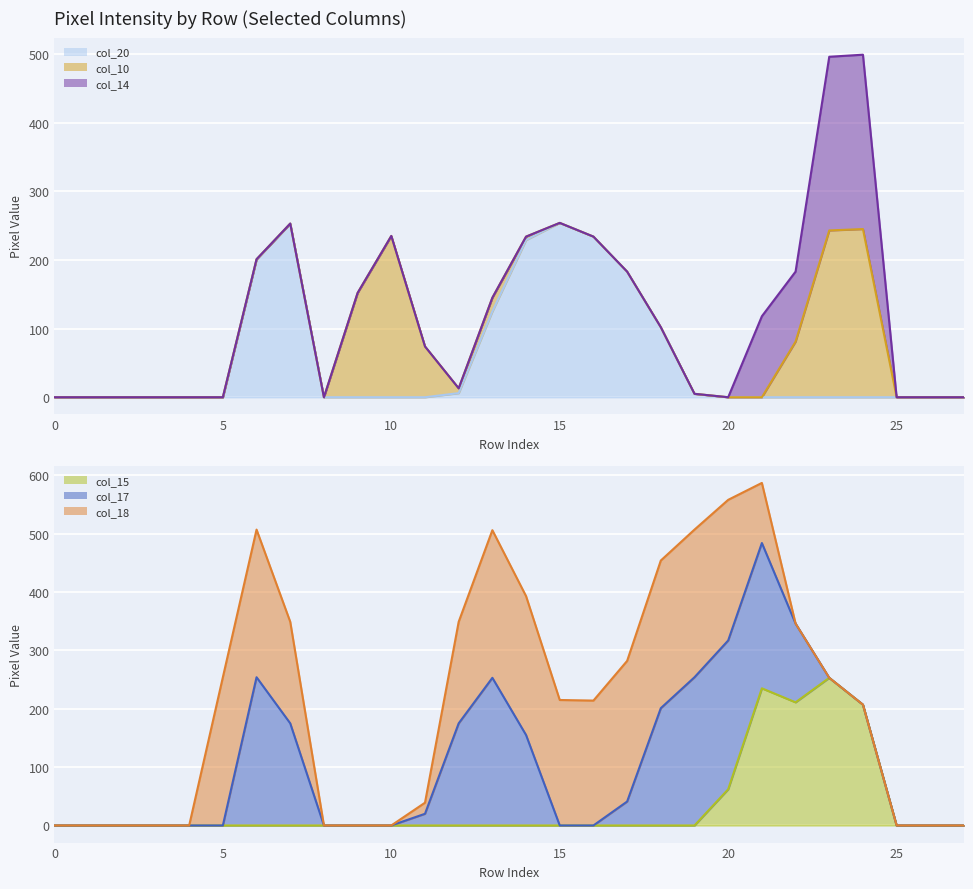

How many lines are shown in the chart?

6